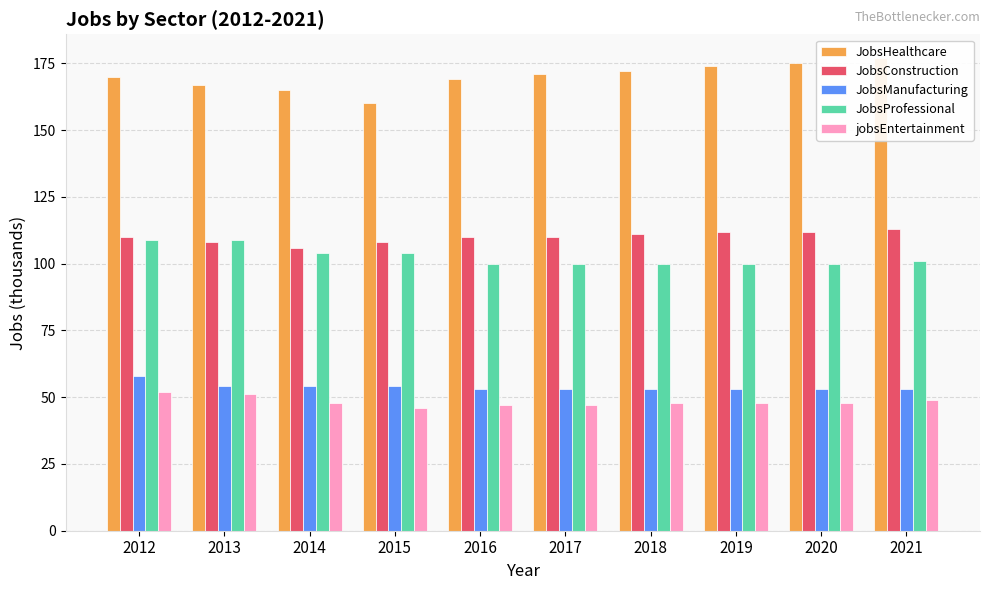

Rank the series at 2019 from highest to lowest value.

JobsHealthcare, JobsConstruction, JobsProfessional, JobsManufacturing, jobsEntertainment